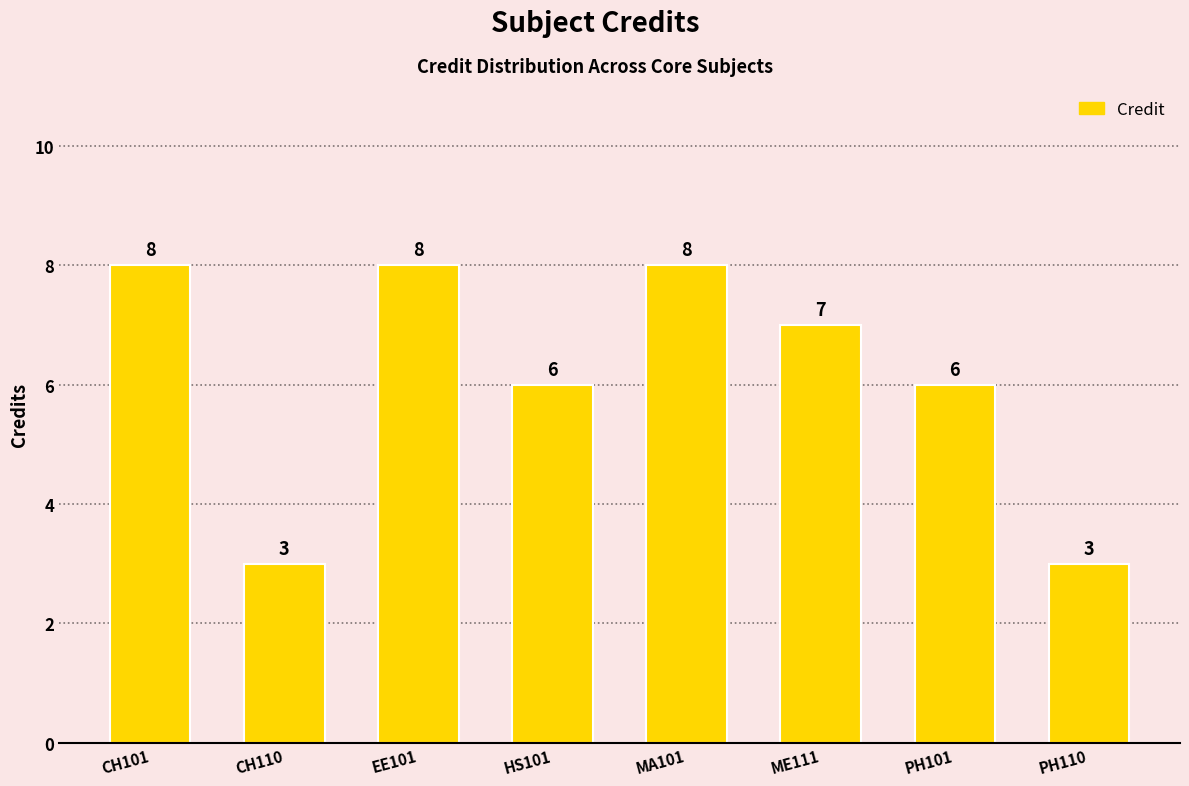

What is the change in value from HS101 to PH110?

-3